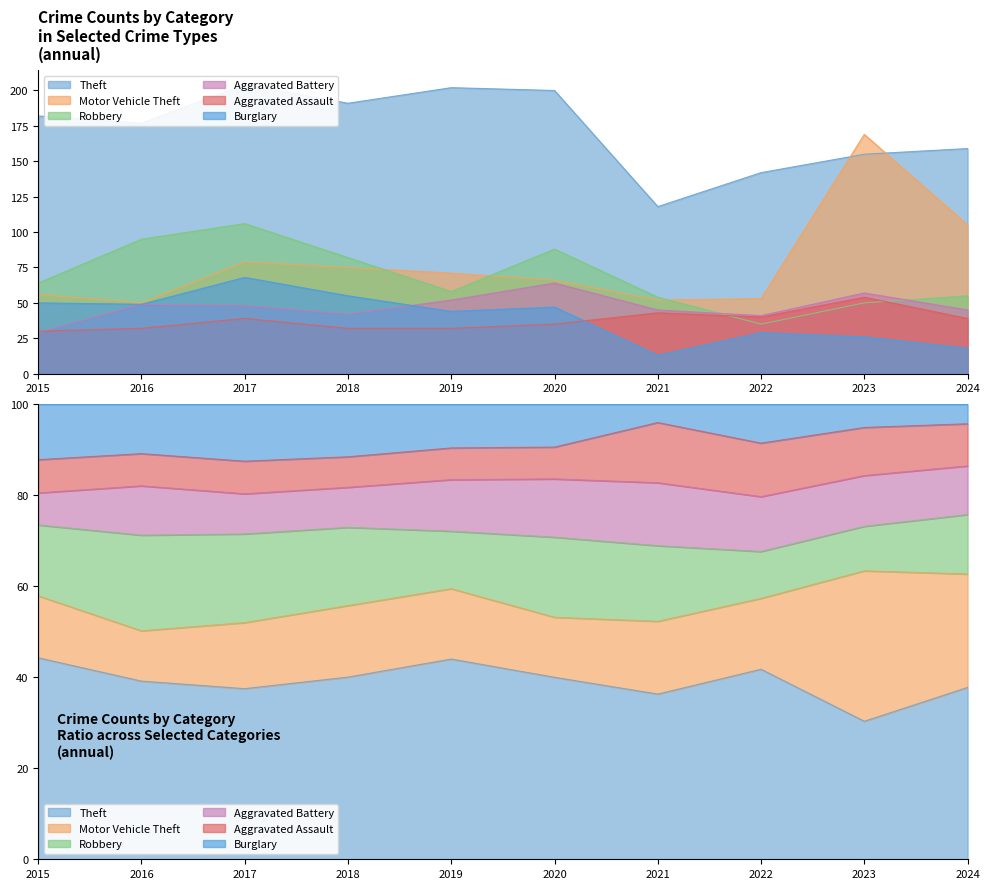

Reading left to right, transcribe all the data shown in this chart.

Theft: 182	177	204	191	202	200	118	142	155	159
Motor Vehicle Theft: 56	50	79	75	71	66	52	53	169	105
Robbery: 64	95	106	82	58	88	54	35	50	55
Aggravated Battery: 29	49	48	42	52	64	45	41	57	45
Aggravated Assault: 30	32	39	32	32	35	43	40	54	39
Burglary: 50	49	68	55	44	47	13	29	26	18